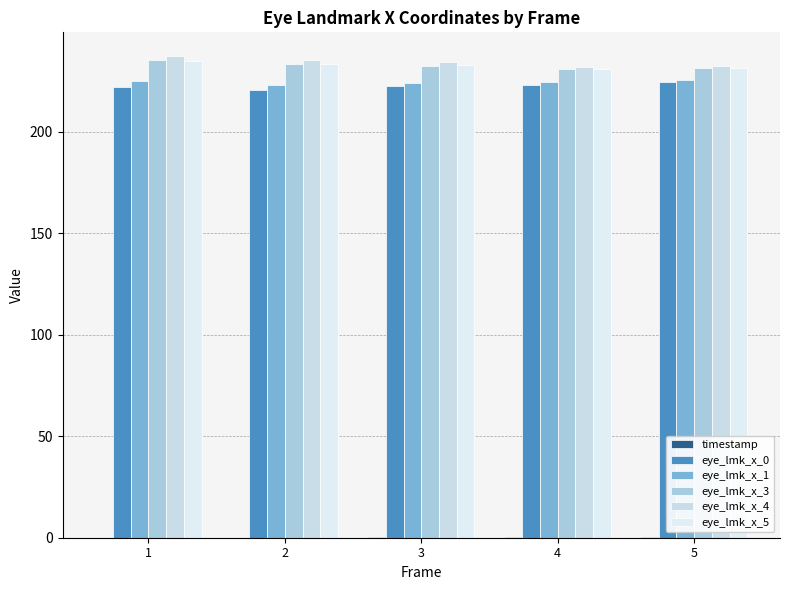

What is the value of the eye_lmk_x_0 bar at the 2nd from the left?

220.5